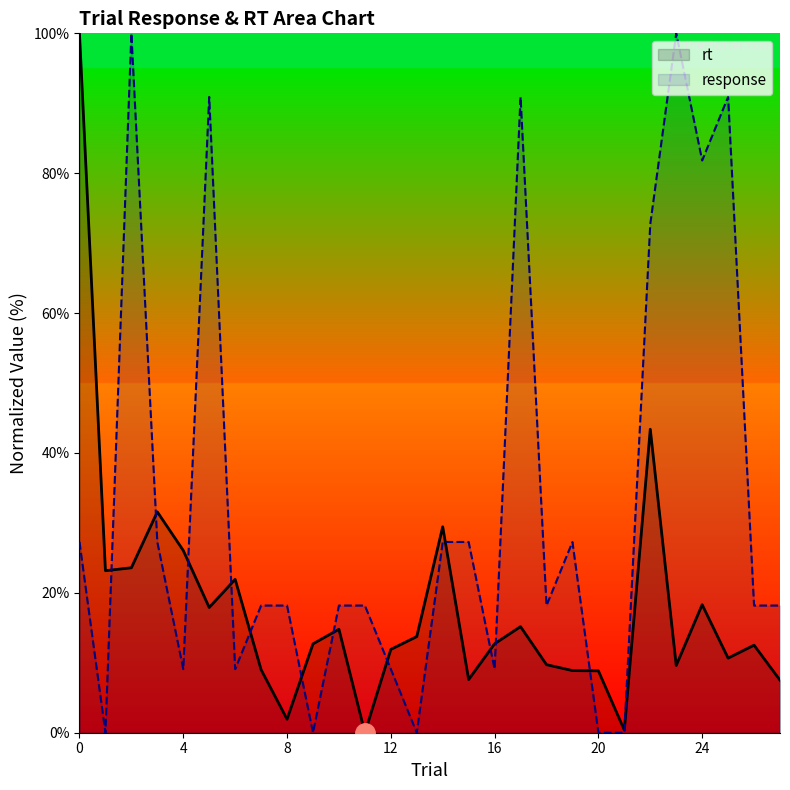

How many times do response and rt cross each other?

13